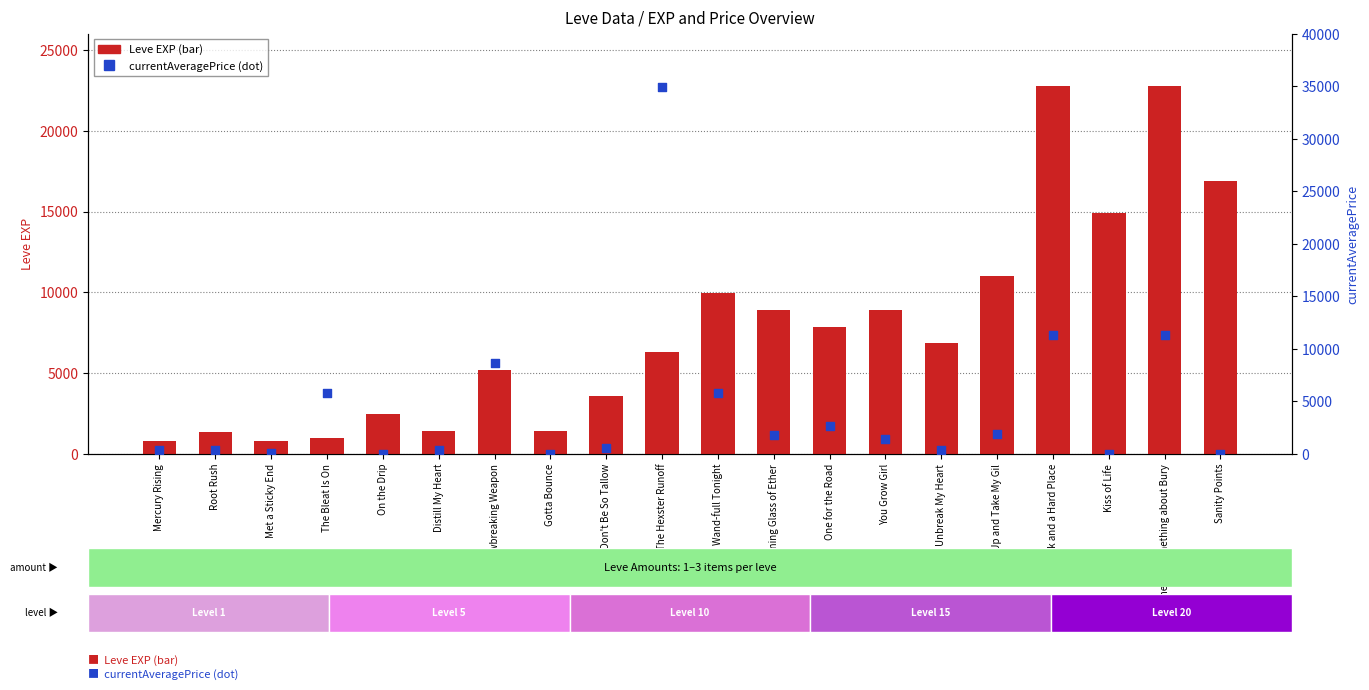

What are all the series names shown in the legend?

Leve EXP, currentAveragePrice